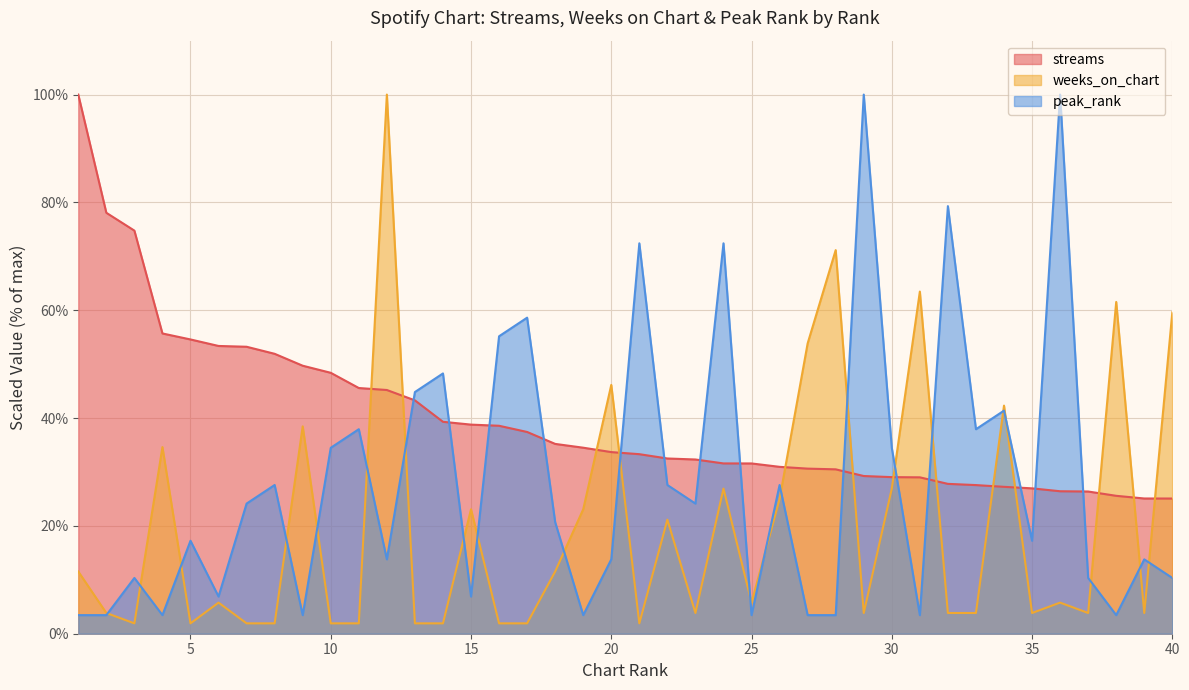

What is the lowest value of the streams series?

25.1